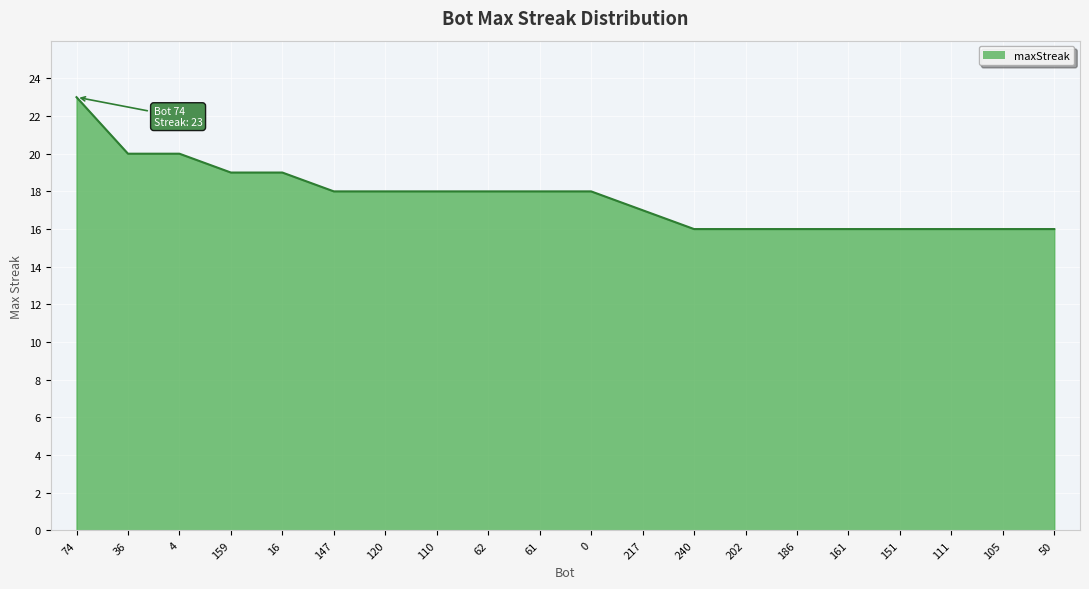

Reading left to right, list all the values displayed in this chart.

74=23	36=20	4=20	159=19	16=19	147=18	120=18	110=18	62=18	61=18	0=18	217=17	240=16	202=16	186=16	161=16	151=16	111=16	105=16	50=16